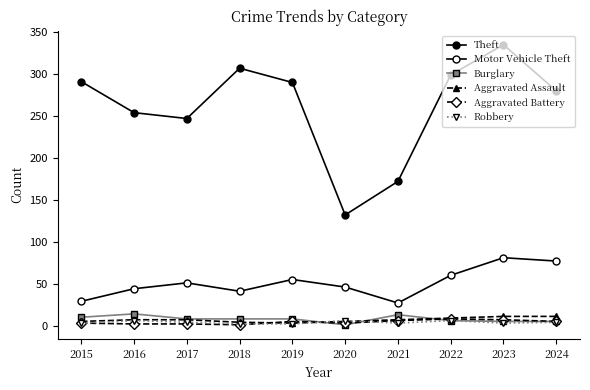

Which series changed the most between 2016 and 2019?

Theft